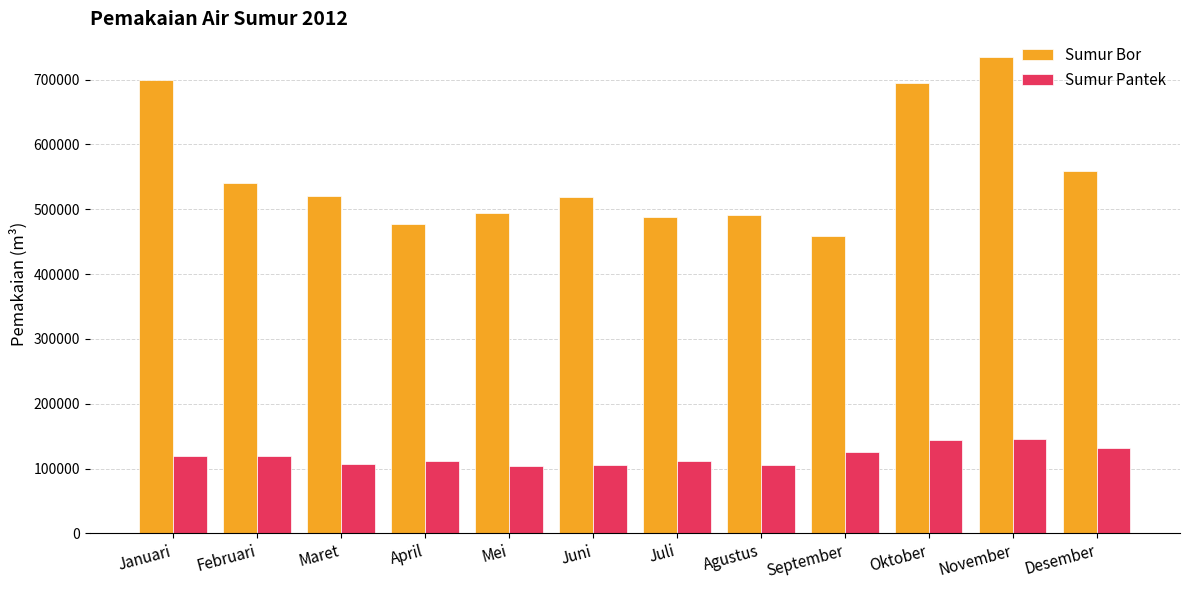

What is the approximate value of Sumur Bor at September, to the nearest 100?

459100